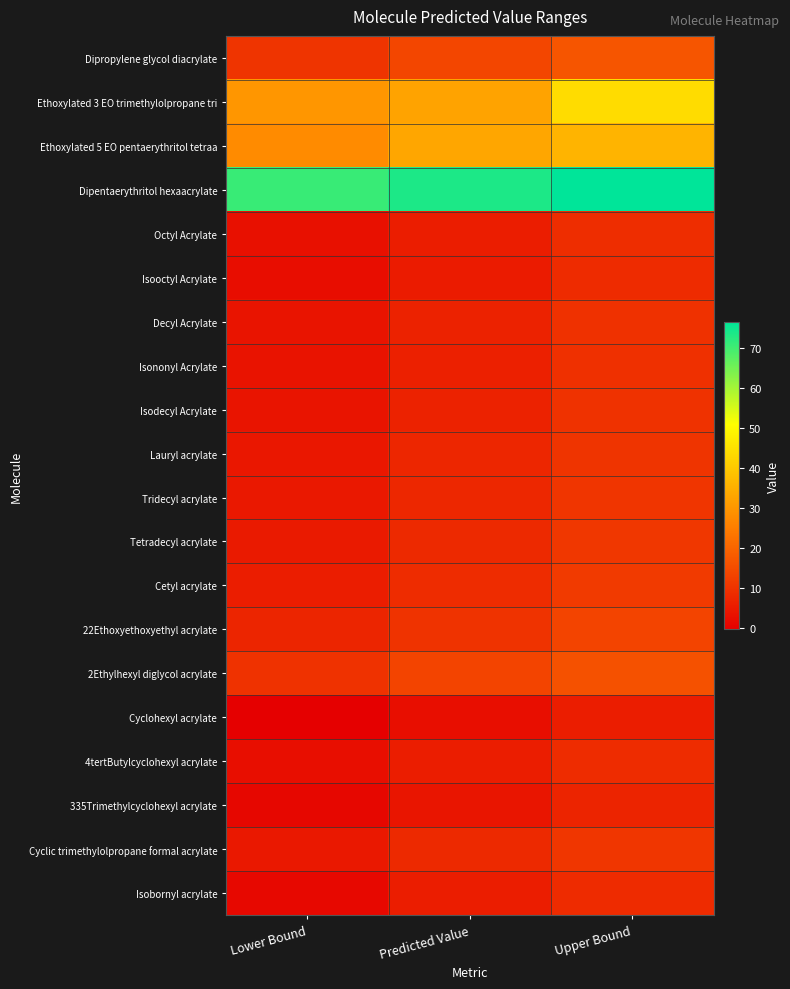

What is the total value across all series at Predicted Value?

263.7